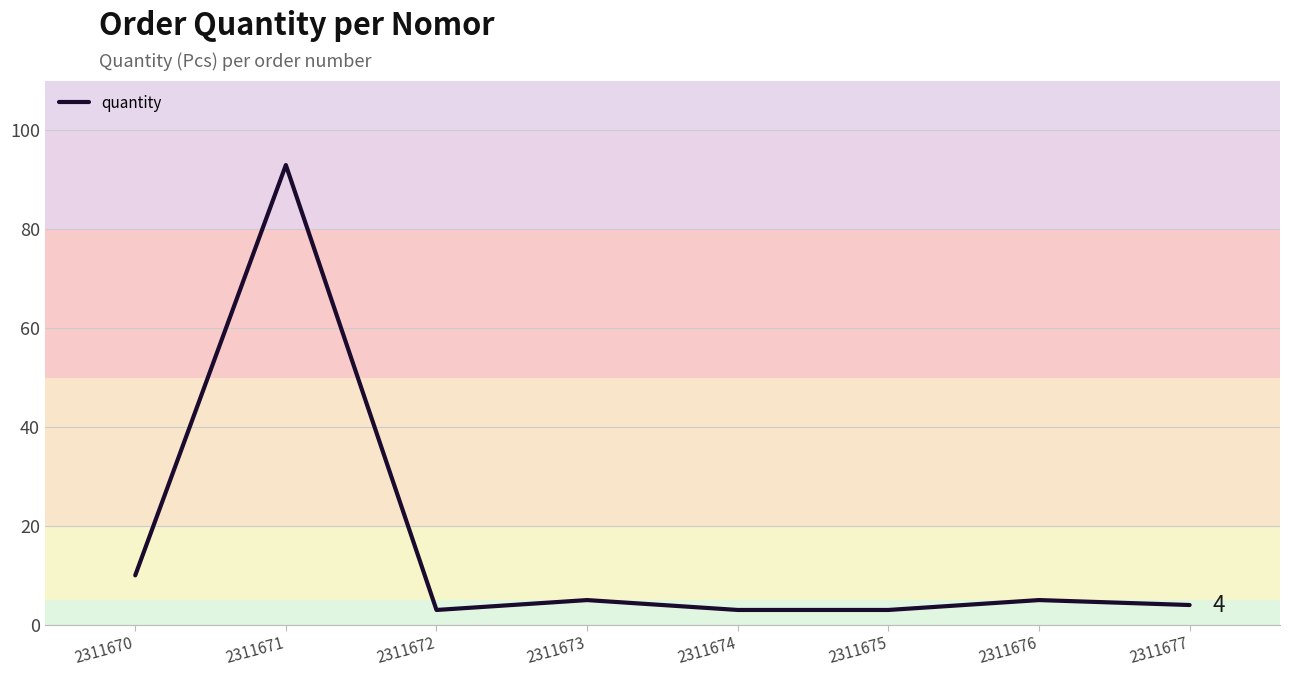

True or false: there are more than 0 points higher than both neighbors.

True